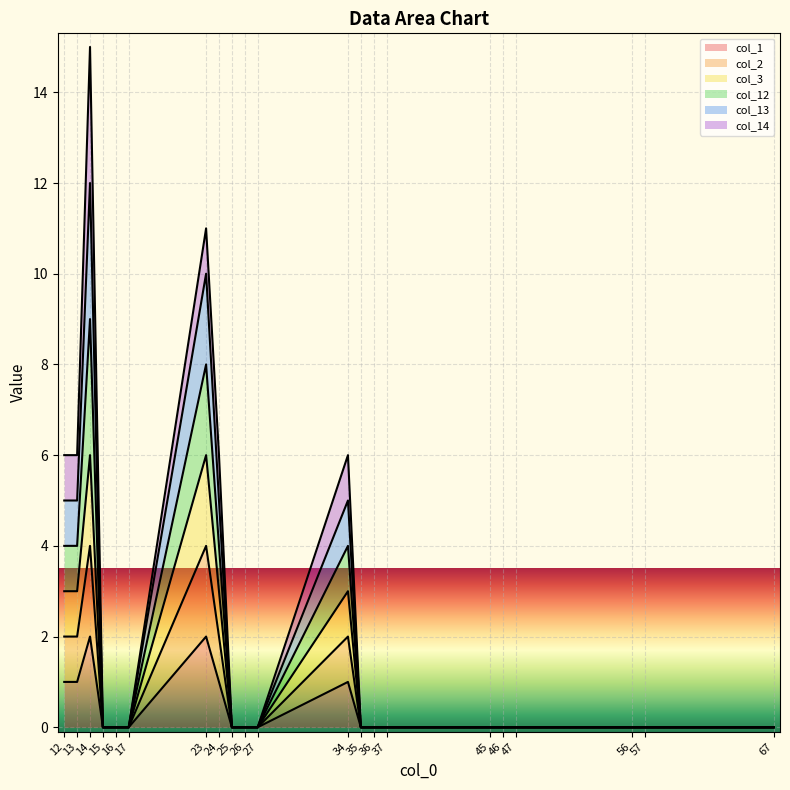

True or false: col_12 has a value of 0 at 46.

True